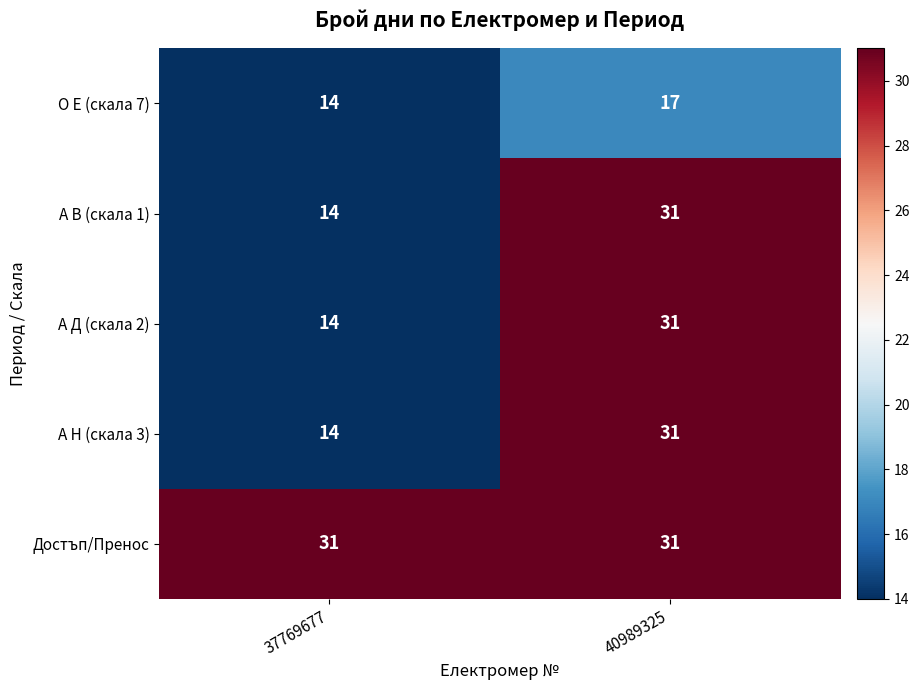

Which category has the lowest value across all series?

37769677